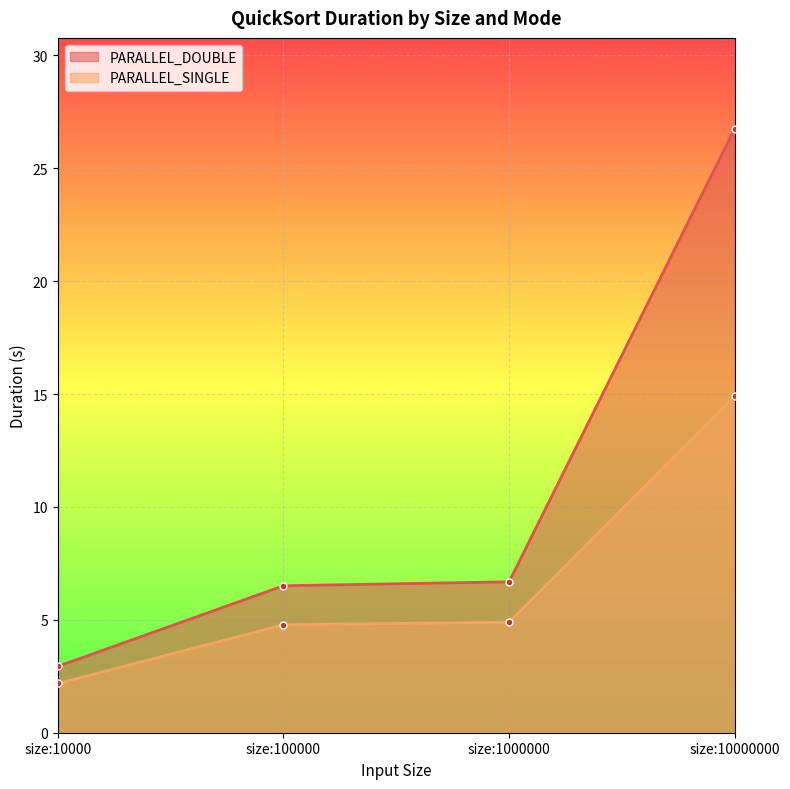

What is the difference between the PARALLEL_SINGLE values at size:100000 and size:10000?

2.6